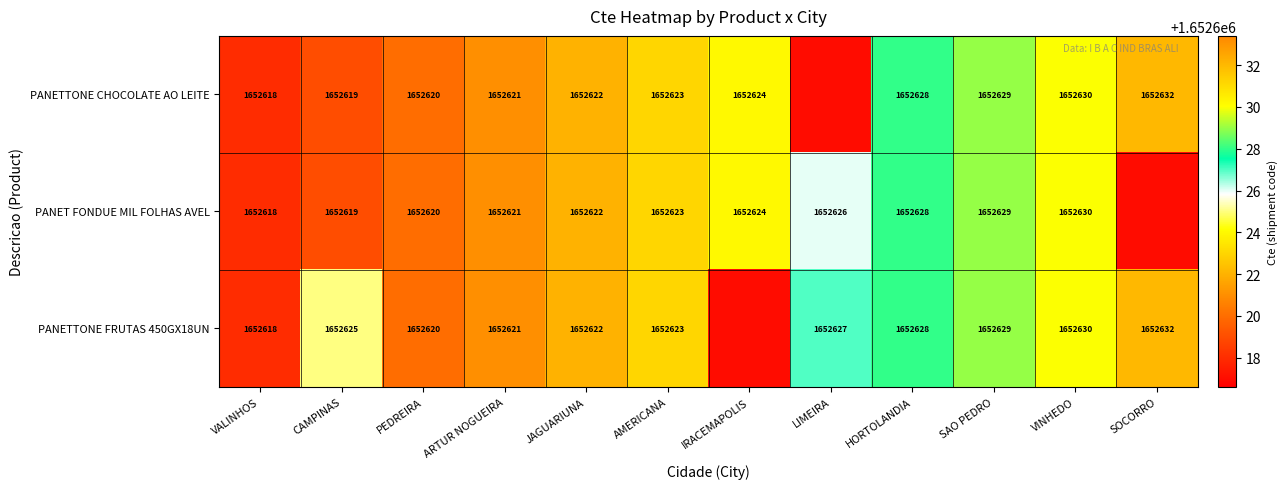

At which category does the chart reach its peak across all series?

SOCORRO